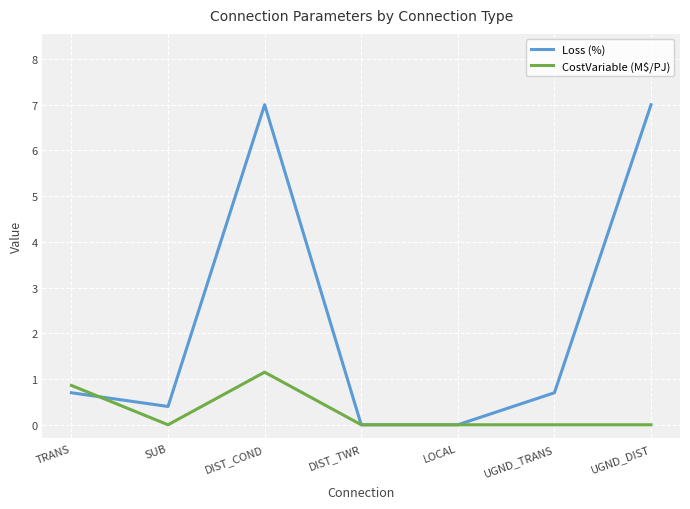

How many lines are shown in the chart?

2